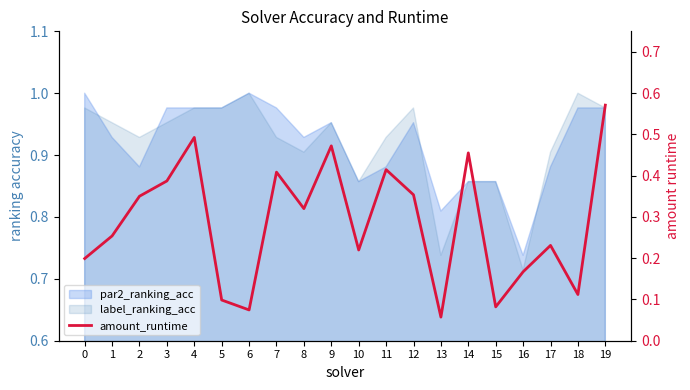

True or false: the data has more than 2 interior local peaks.

True